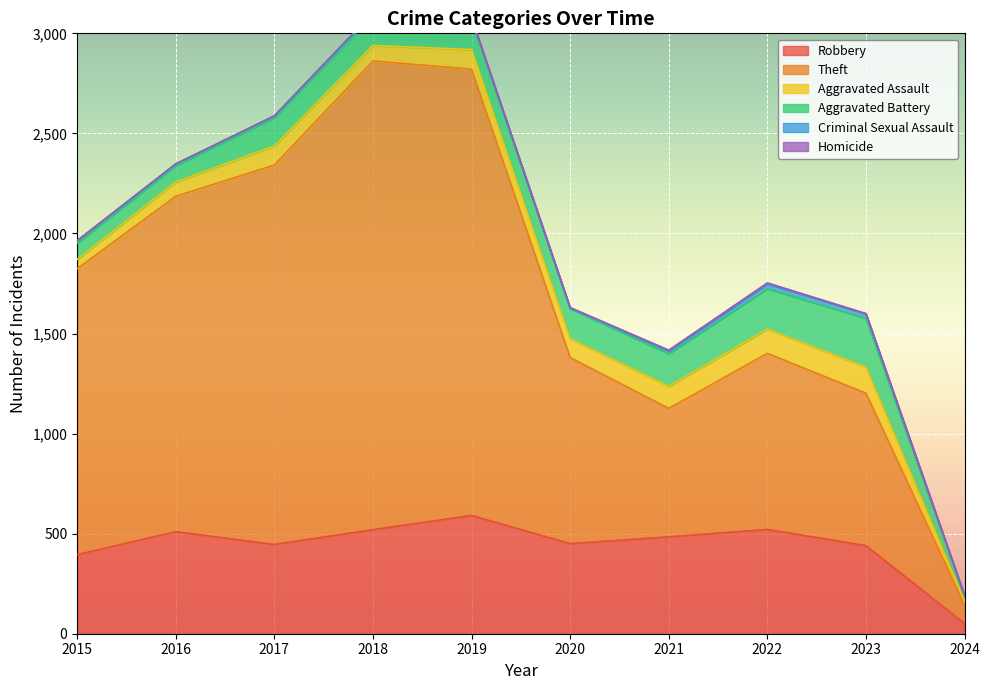

True or false: Homicide and Robbery cross at least once.

False